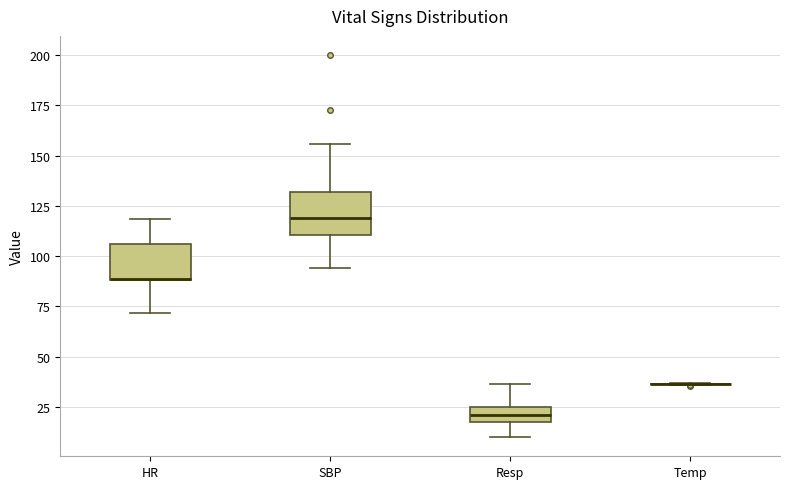

Reading left to right, read every box against the y-axis: the position of its median line, the range the box covers, and the ends of its whiskers. The values are not printed on the chart, so give them approximately, as read against the axis.

HR: median 90 (drawn on the box's lower edge), box 90 to 105, whiskers 70 to 120
SBP: median 120, box 110 to 130, whiskers 95 to 155
Resp: median 20, box 15 to 25, whiskers 10 to 35
Temp: box collapsed to a line at 35, whiskers 35 to 35